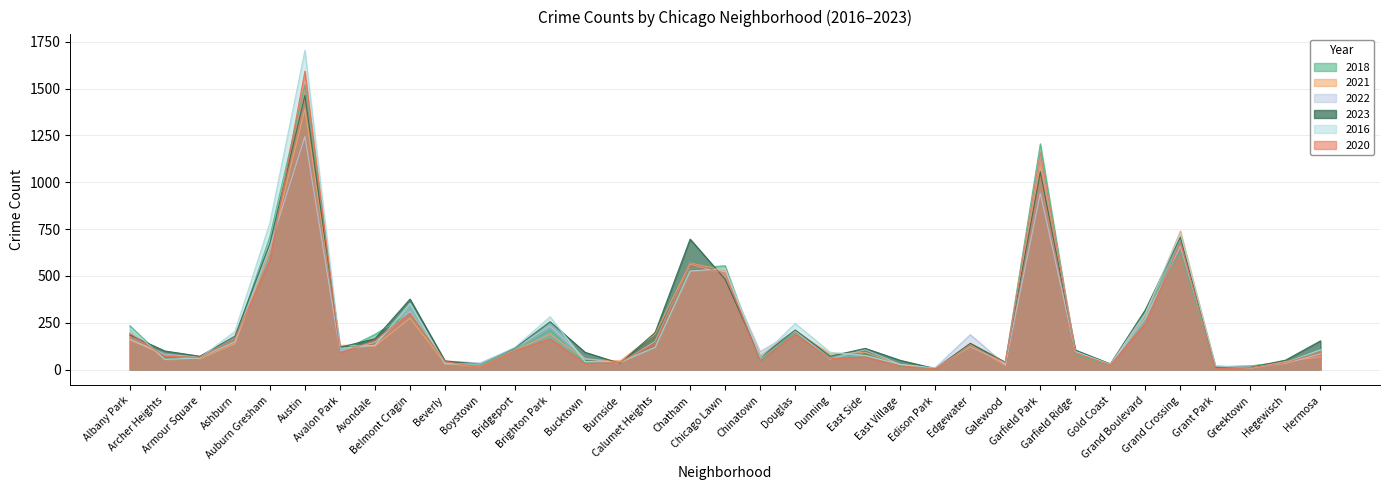

Reading left to right, what are all the values shown in this chart?

2018: 234	57	57	162	710	1519	94	188	301	33	25	99	210	35	43	117	540	554	41	201	60	90	18	5	129	37	1205	77	23	315	629	13	20	40	99
2021: 159	76	57	138	630	1391	130	125	274	35	12	102	189	54	46	189	569	528	74	208	83	92	27	4	135	22	1082	91	25	290	739	14	12	43	68
2022: 161	82	66	147	654	1244	99	145	309	46	35	115	232	59	33	150	563	513	96	206	55	106	27	10	186	26	941	98	28	273	660	18	17	33	84
2023: 184	99	71	178	674	1463	119	164	376	46	29	115	255	92	33	198	696	482	64	211	71	113	49	5	140	39	1056	104	30	319	707	13	12	50	153
2016: 224	54	62	203	783	1704	113	130	353	31	29	119	282	43	39	119	526	539	64	246	92	76	26	8	123	35	1152	95	28	301	729	20	8	36	106
2020: 193	70	65	166	584	1593	90	155	301	43	12	101	163	32	39	141	567	514	46	189	58	67	20	4	127	37	1157	90	24	244	678	5	10	36	93